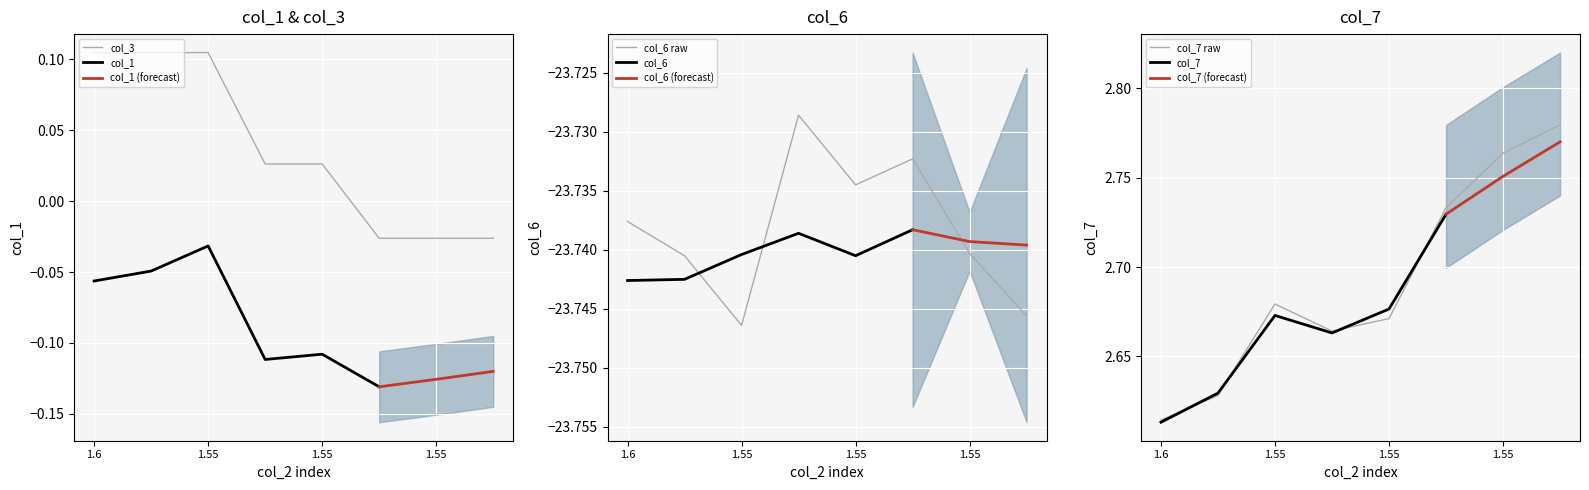

Which has a higher value, 1.55 or 1.6?

1.6